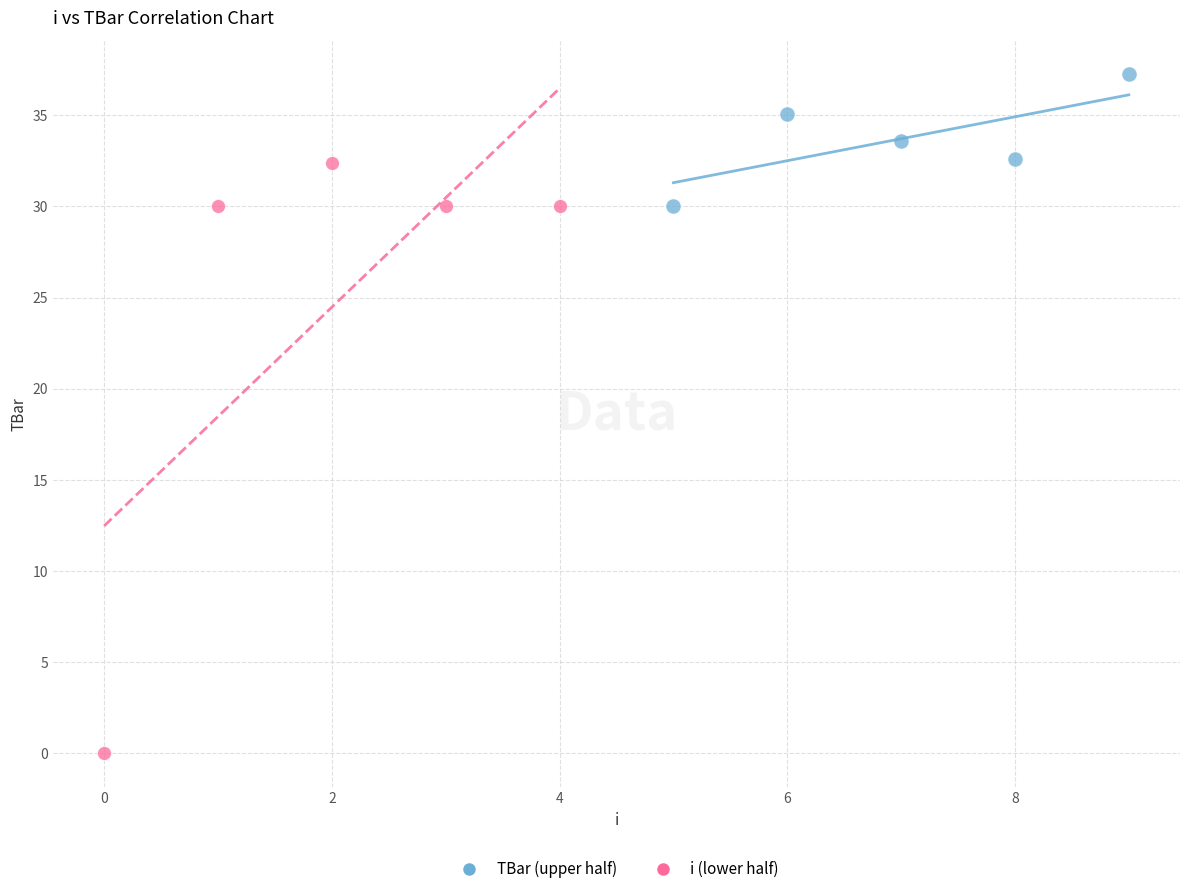

Which series has the widest spread of Y values?

i (lower half)